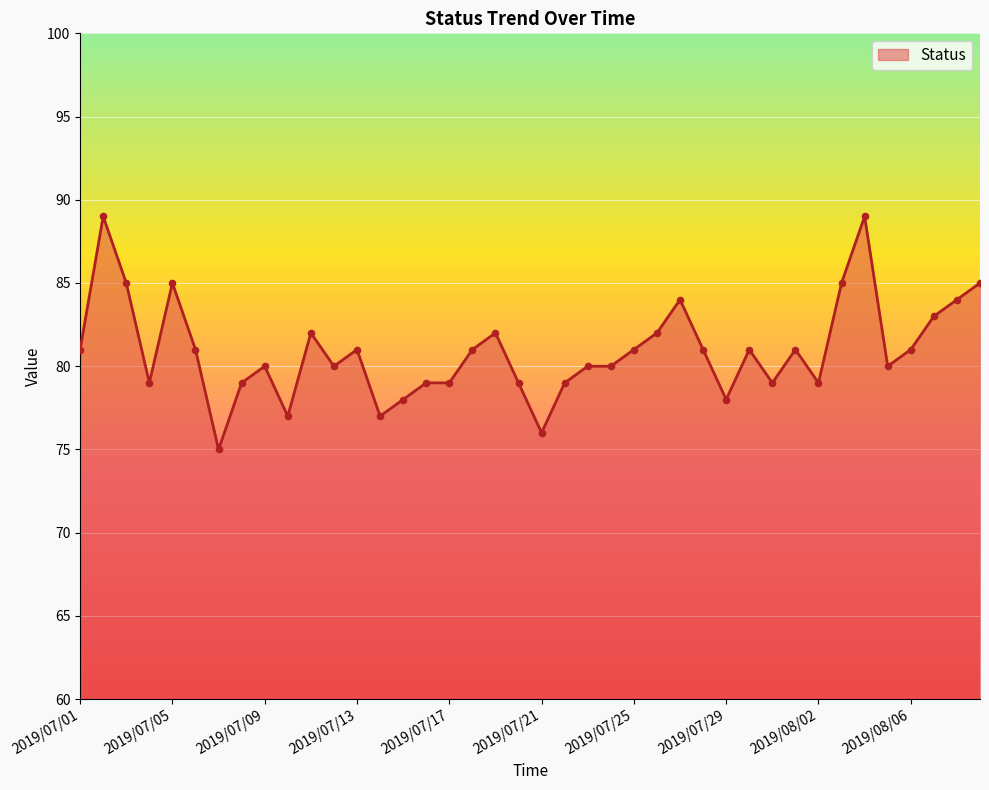

What is the greatest value displayed?

89